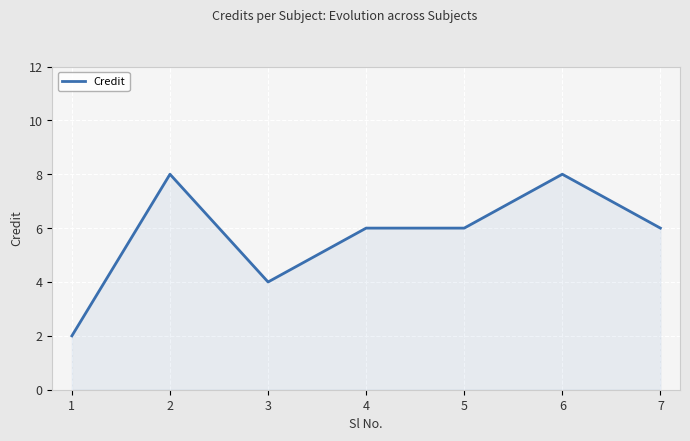

What is the maximum value shown in the chart?

8